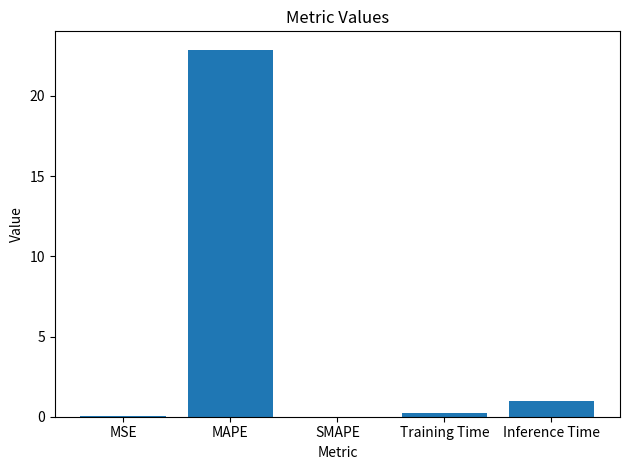

Is it true that the value at MAPE is 5.8?

False